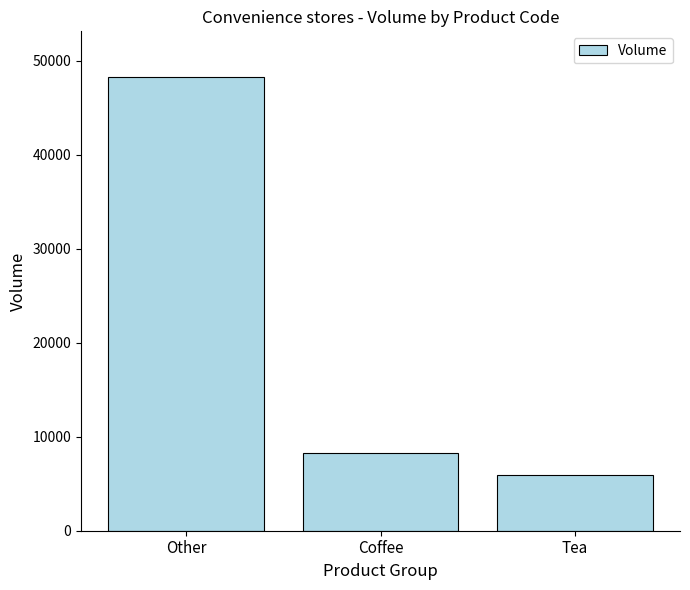

How many values are below 8316?

1